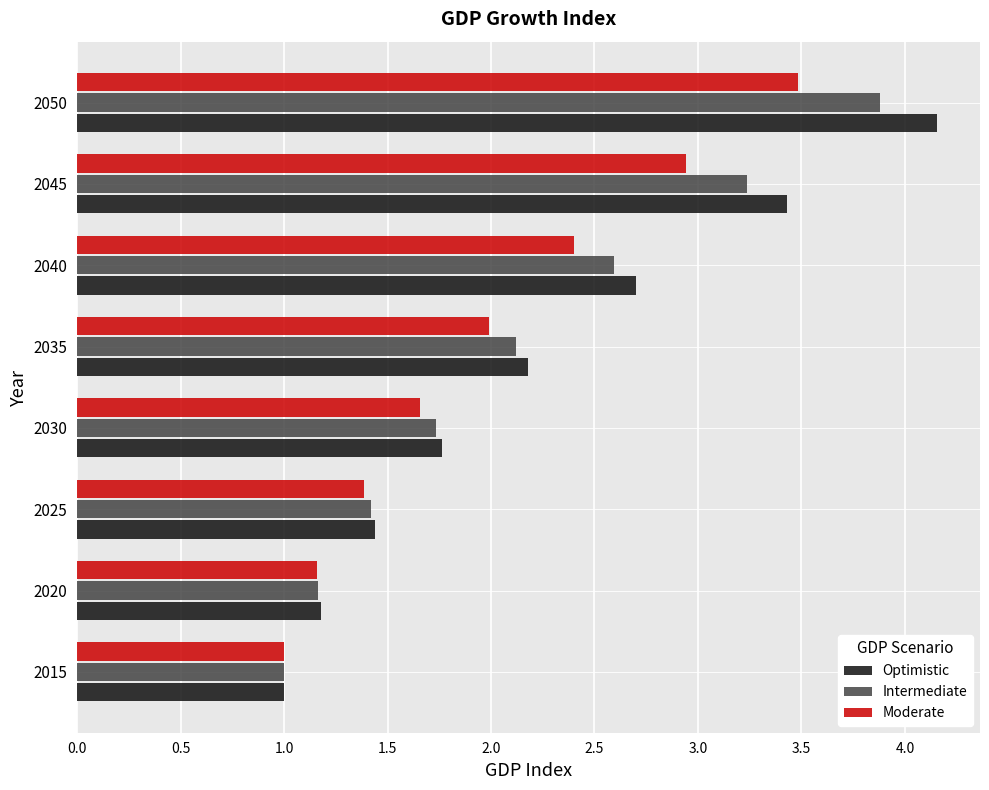

List the labels in order of Optimistic value, largest first.

2050, 2045, 2040, 2035, 2030, 2025, 2020, 2015